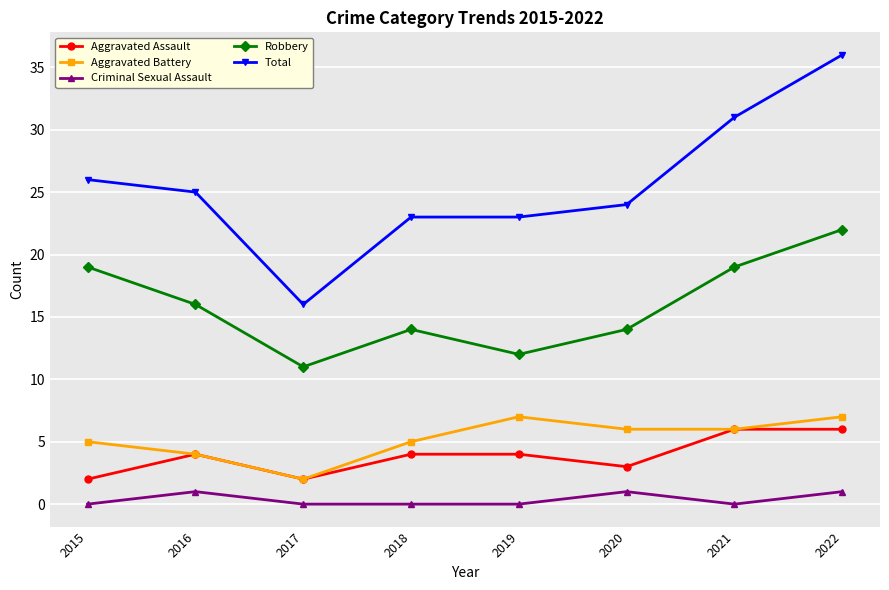

At how many categories does at least one series exceed 6?

8